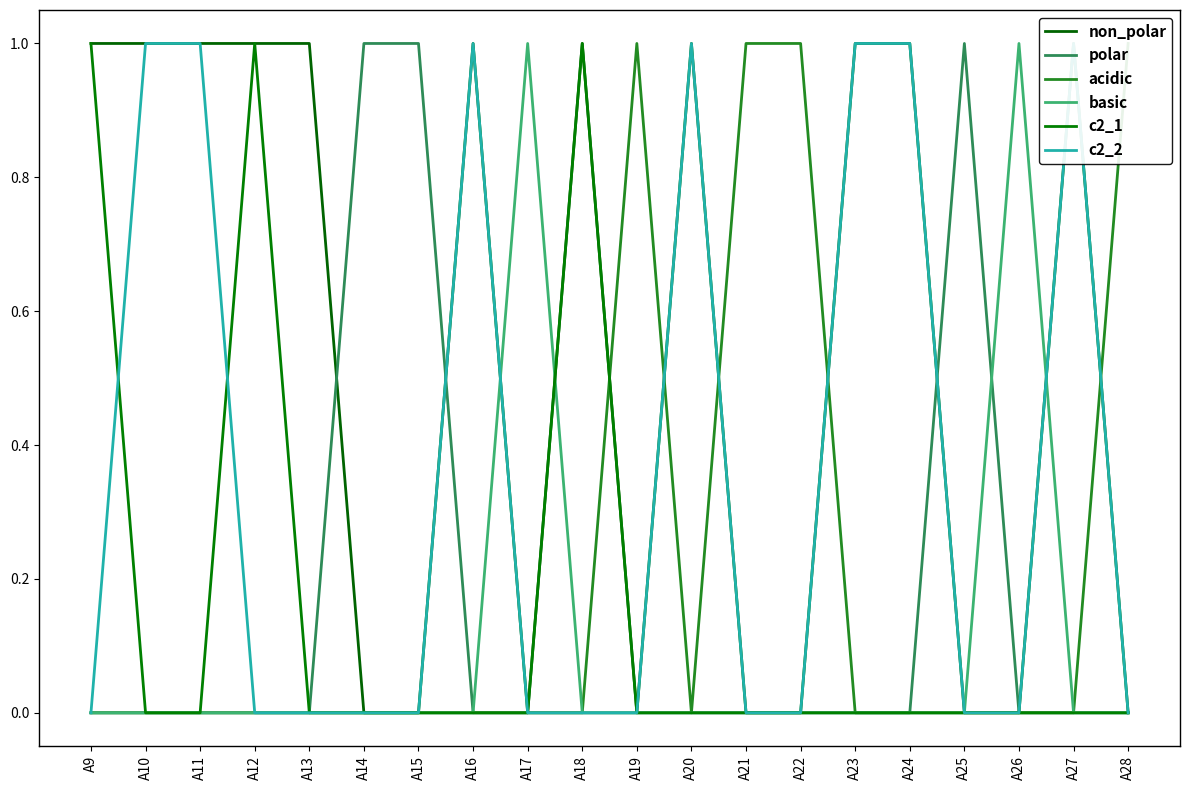

Is the value of c2_2 at A18 greater than the value of polar at A25?

No